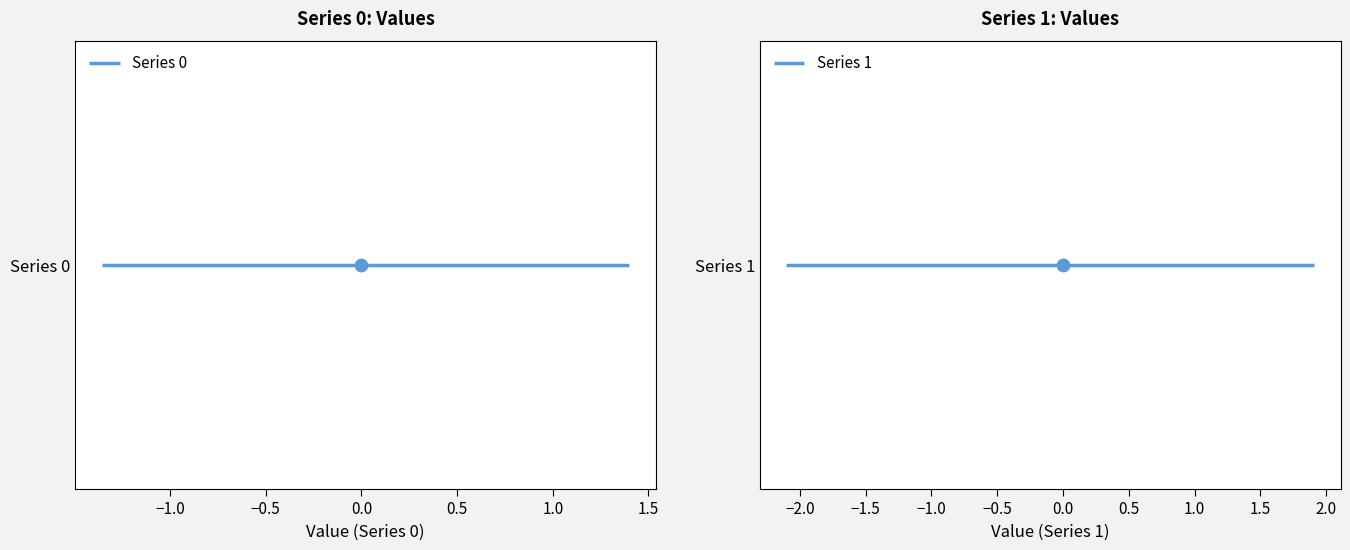

Which series contains the lowest Y value?

1